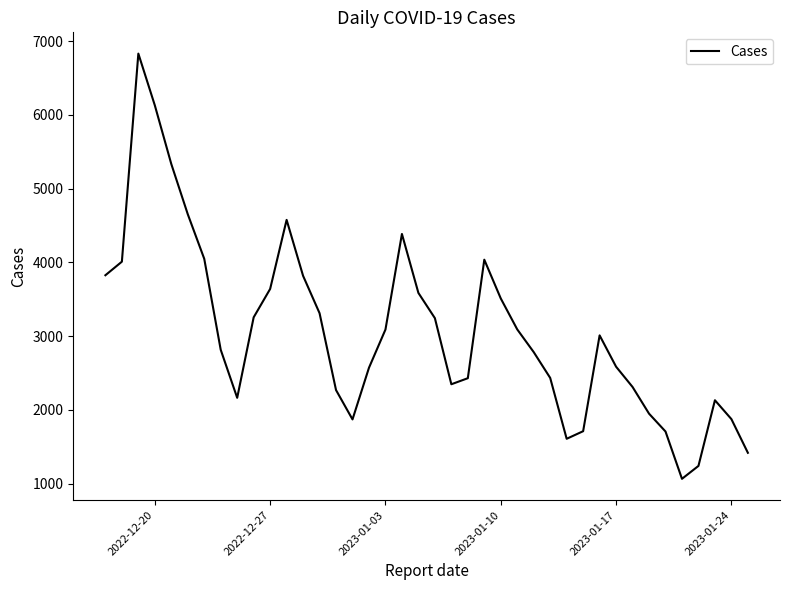

What is the maximum value shown in the chart?

6833